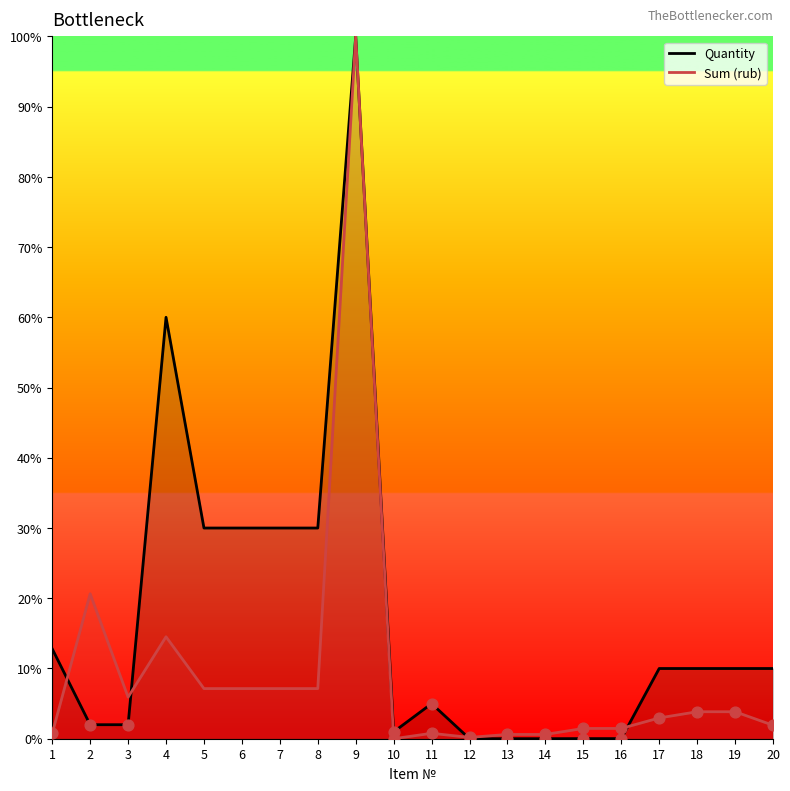

At which category is the sum across all series the highest?

9